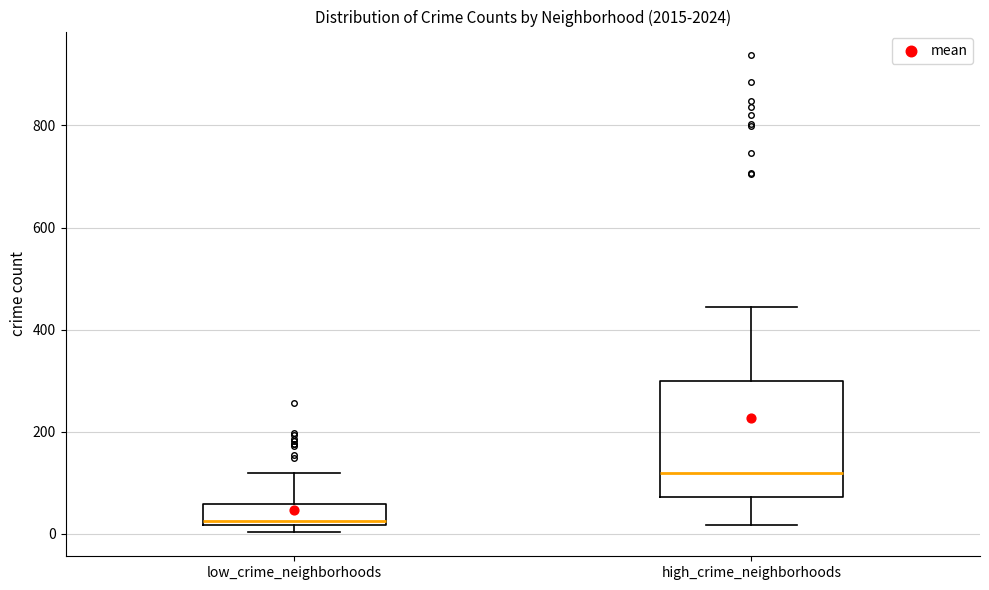

Which box's median line is the lowest?

low_crime_neighborhoods